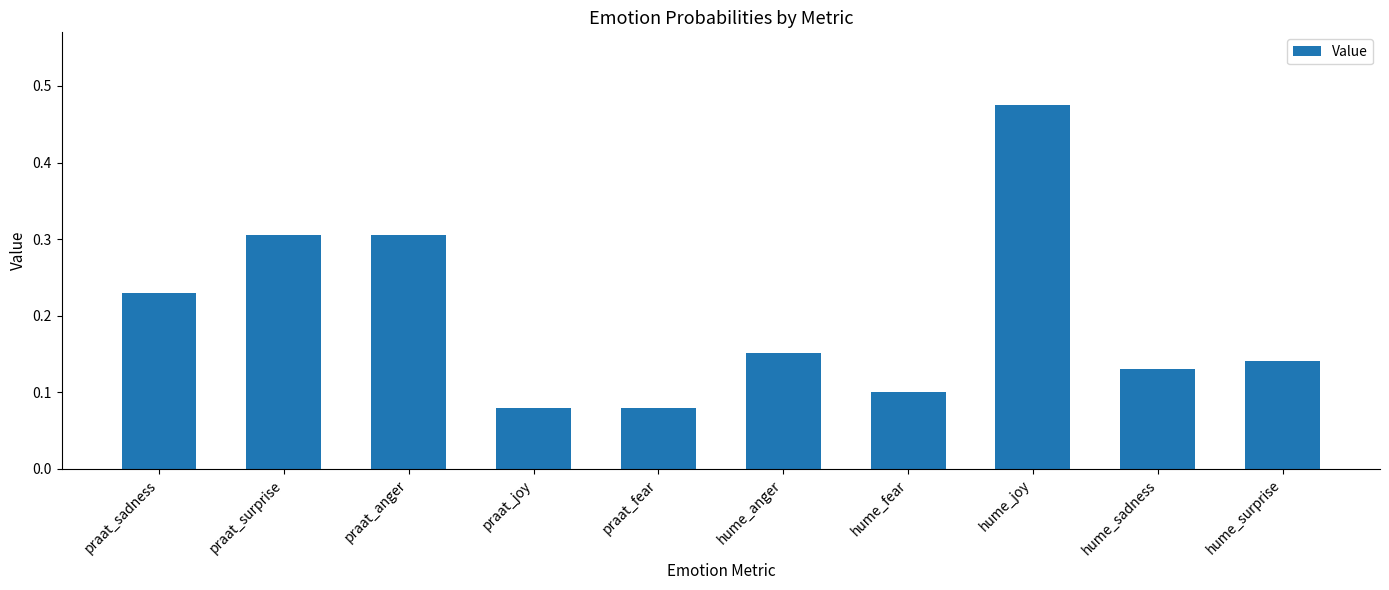

True or false: the data shows 0.1 at praat_fear.

True